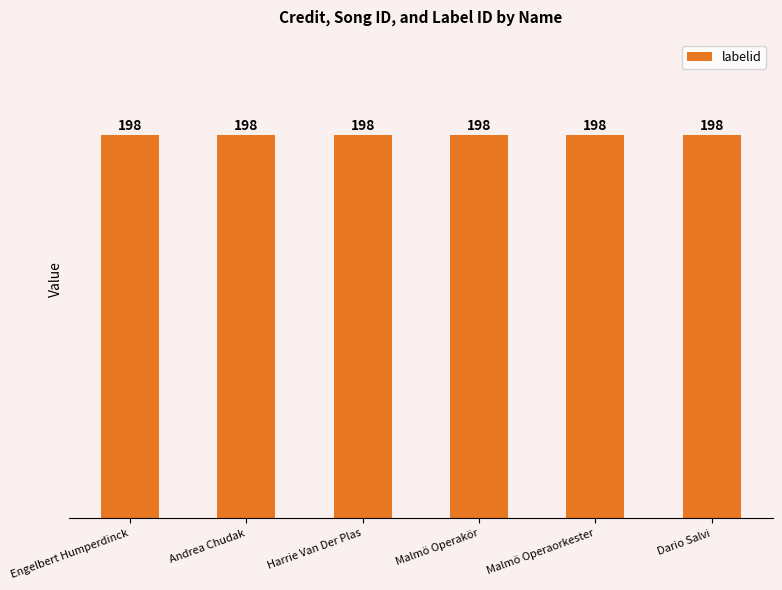

What value does the labelid series have at Engelbert Humperdinck?

198